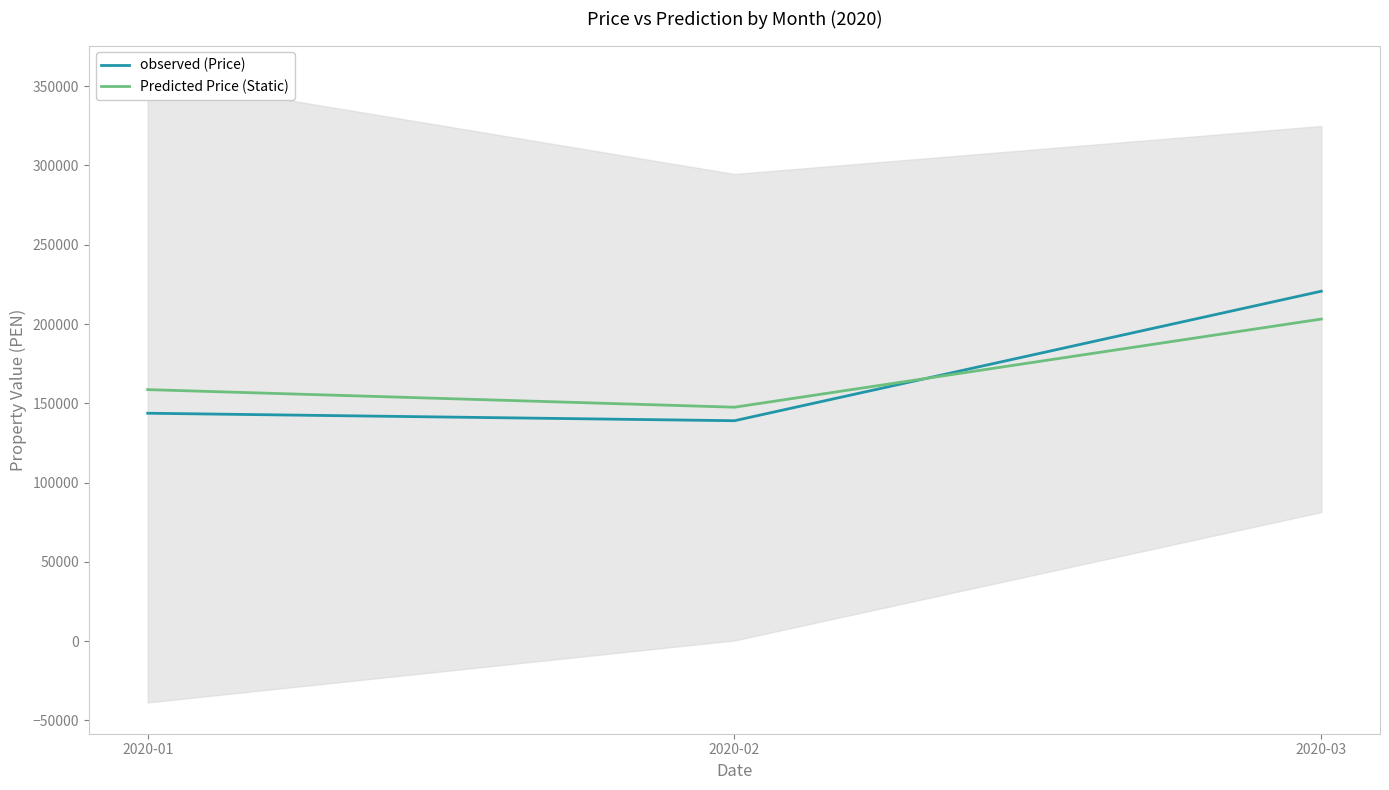

At which category is the sum across all series the highest?

2020-03